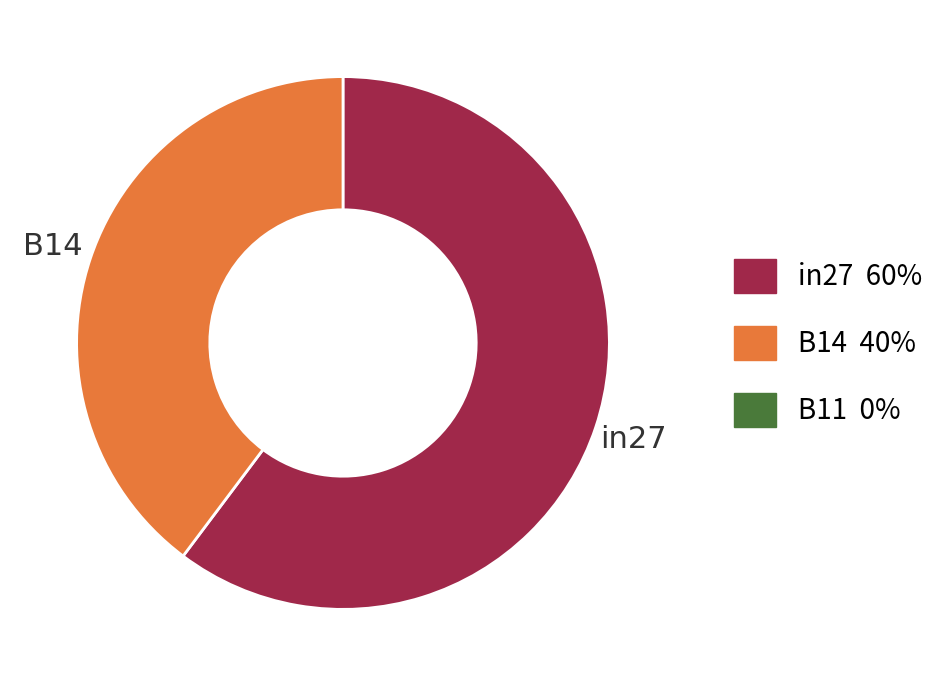

How many slices are in this pie chart?

2